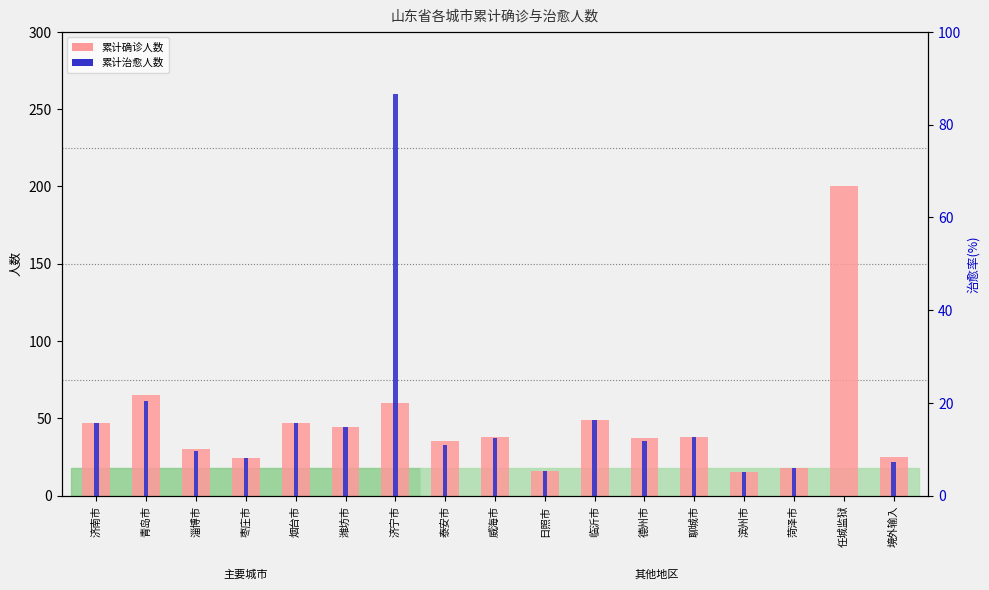

Reading left to right, transcribe all the data shown in this chart.

累计确诊人数: 47	65	30	24	47	44	60	35	38	16	49	37	38	15	18	200	25
累计治愈人数: 47	61	29	24	47	44	260	33	37	16	49	35	38	15	18	0	22